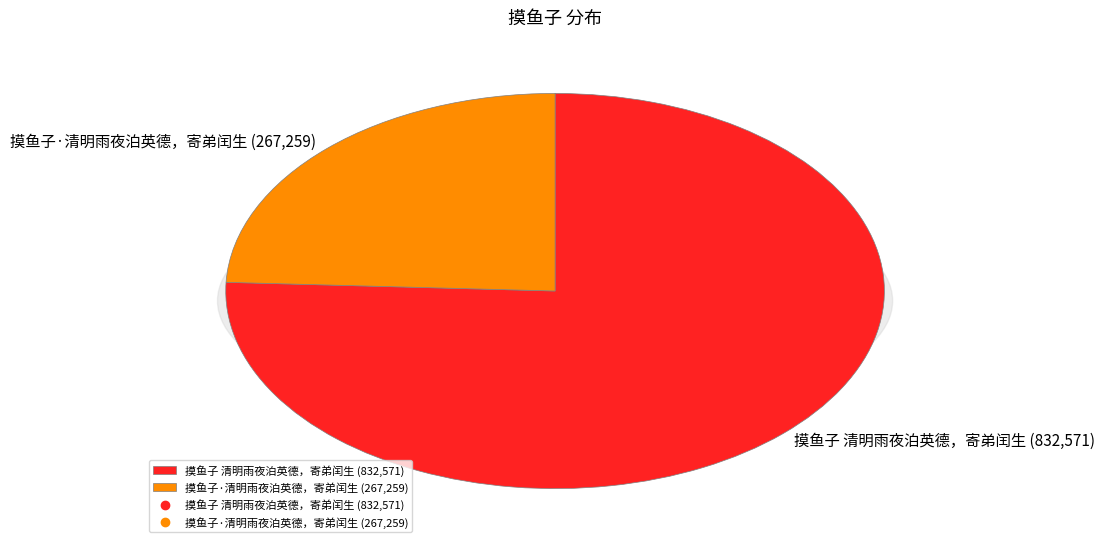

To the nearest percent, what is the combined percentage of 摸鱼子·清明雨夜泊英德，寄弟闰生 and 摸鱼子 清明雨夜泊英德，寄弟闰生?

100%